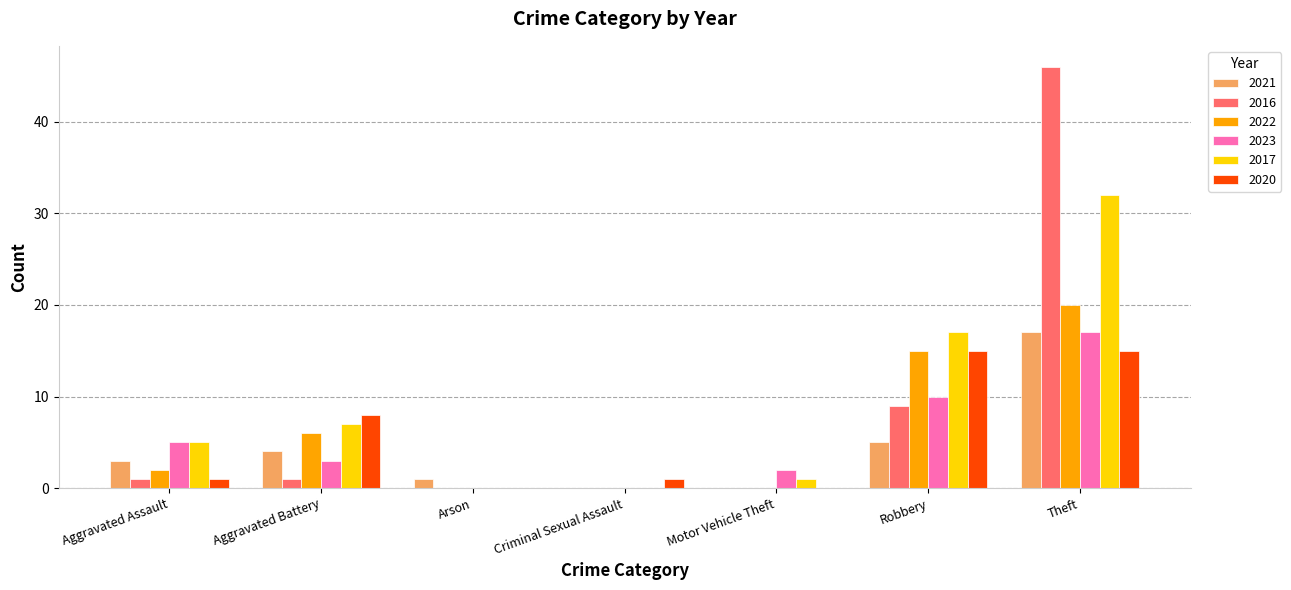

What is the sum of the 2022 values at Theft and Aggravated Assault?

22